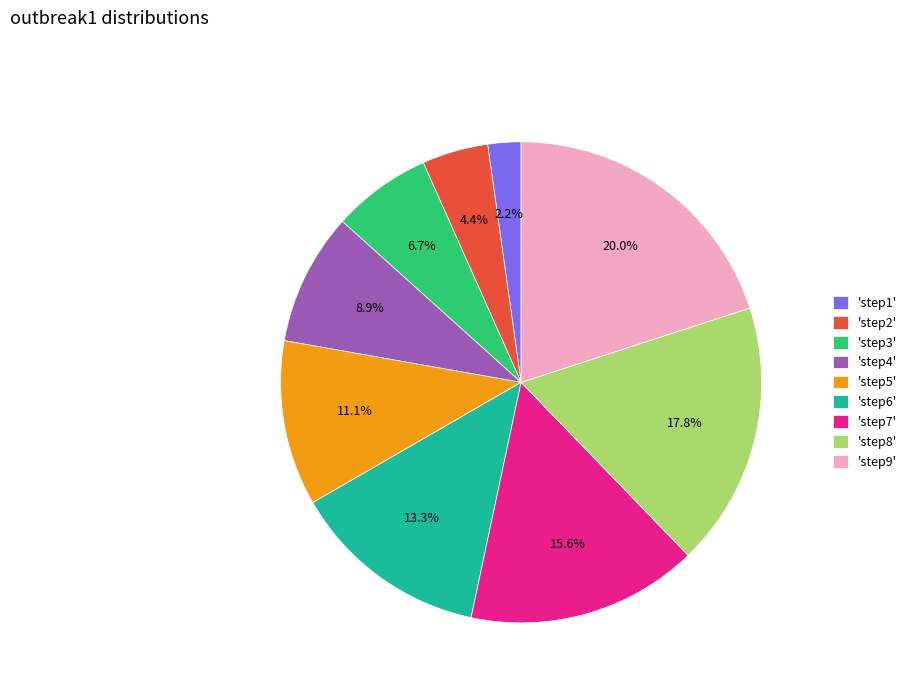

What portion of the pie excludes 'step4'?

91.1%